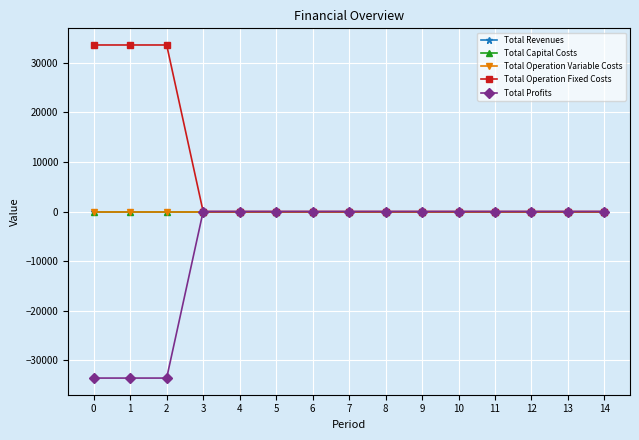

Is this an area chart (filled region under the line)?

No